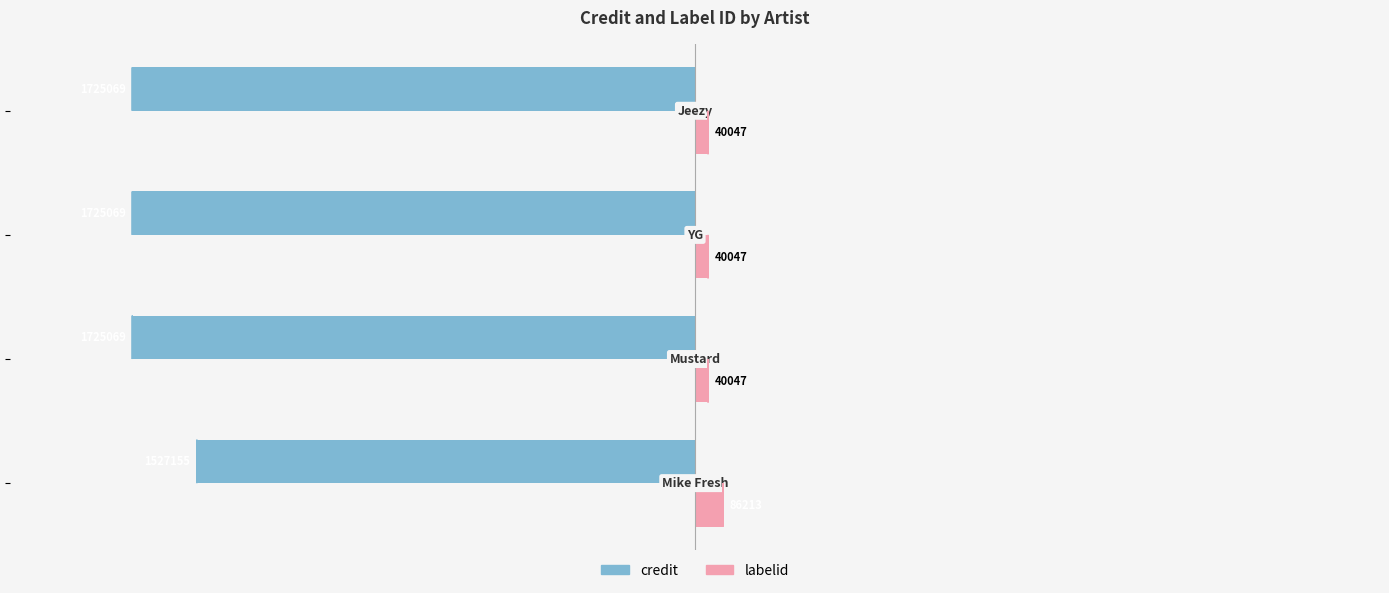

Reading left to right, transcribe all the data shown in this chart.

credit: −2.5=-1527155	−2.0=-1725069	−1.5=-1725069	−1.0=-1725069
labelid: −2.5=86213	−2.0=40047	−1.5=40047	−1.0=40047